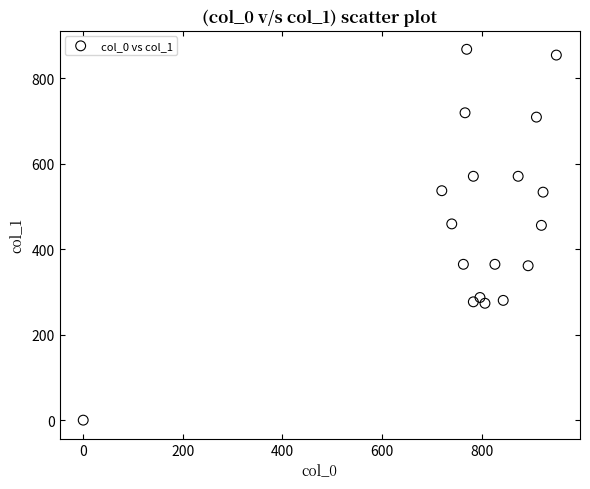

What is the range of Y values (max minus min)?

867.4